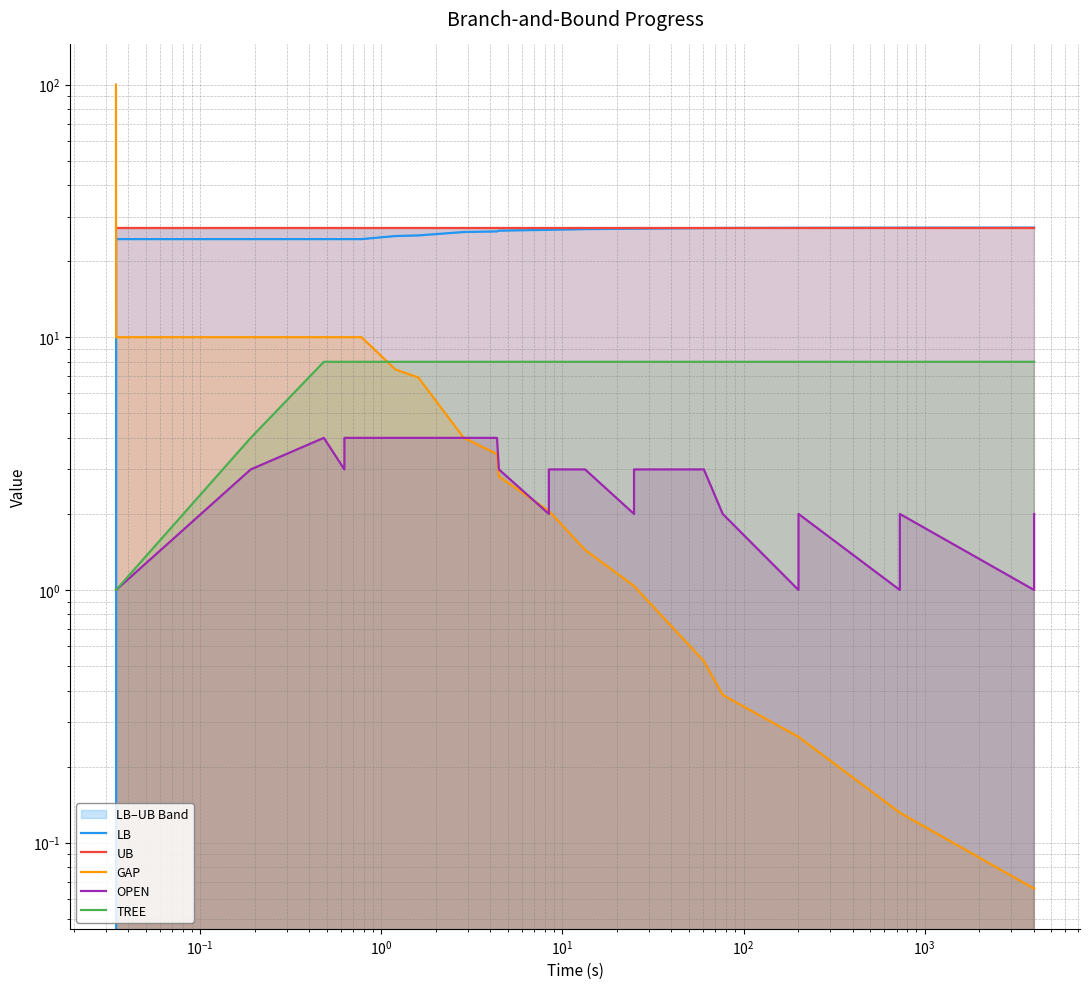

At $\mathdefault{10^{0}}$, list the series in order from largest to smallest.

UB, LB, GAP, TREE, OPEN